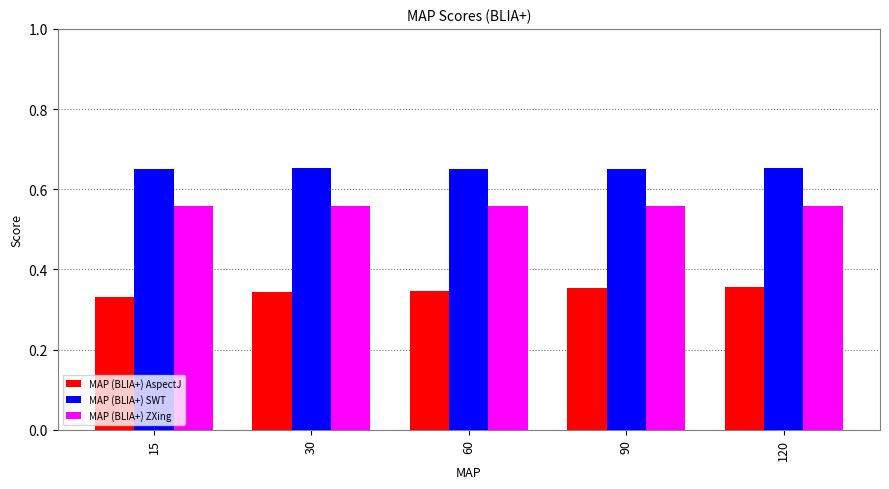

How many MAP (BLIA+) AspectJ values are between 0 and 1?

5